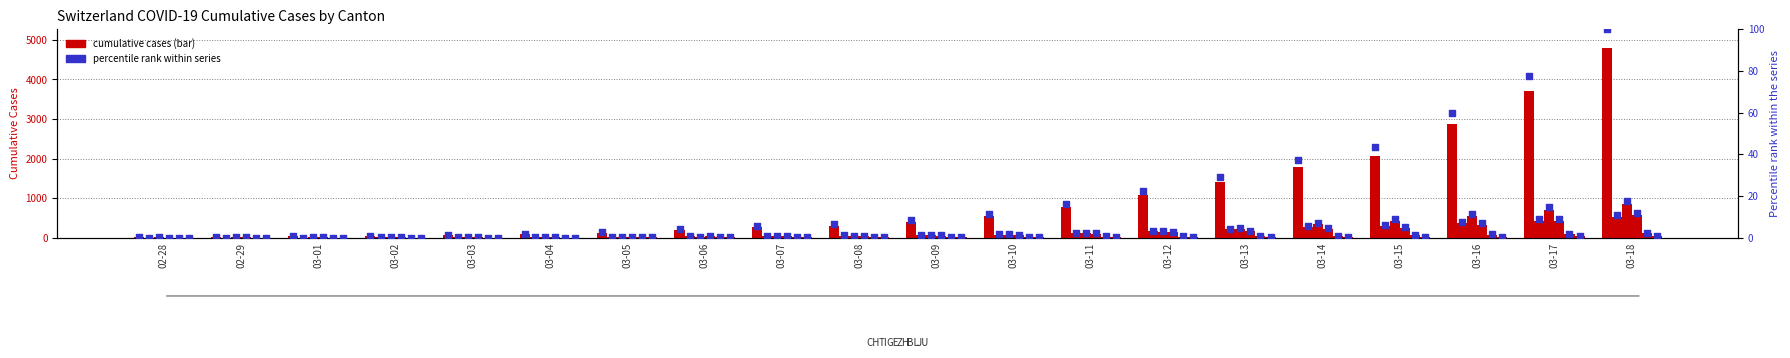

Is the value of TI at 02-28 greater than the value of BL at 03-08?

No